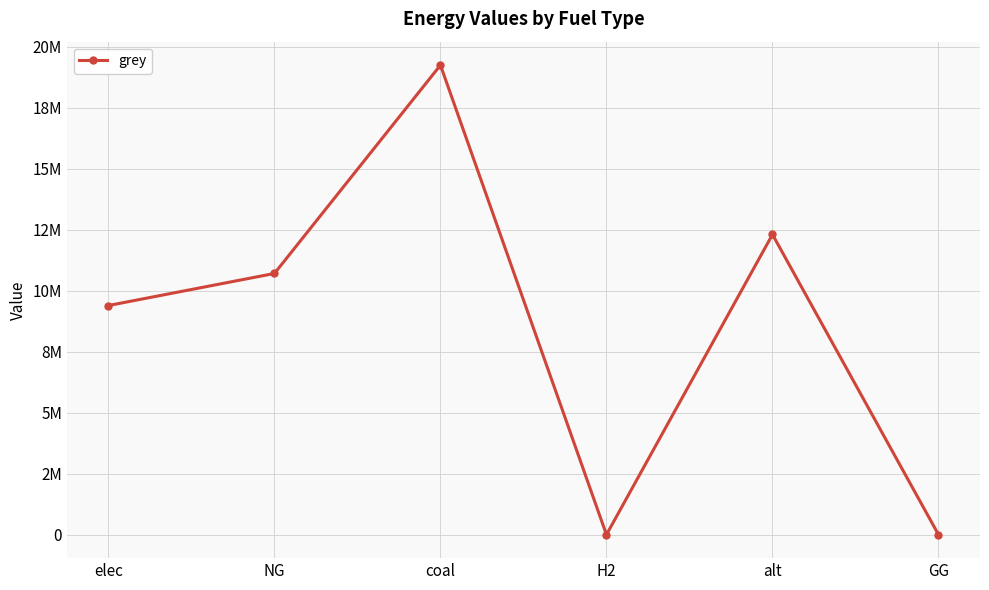

List the labels in order of value, smallest first.

H2, GG, elec, NG, alt, coal